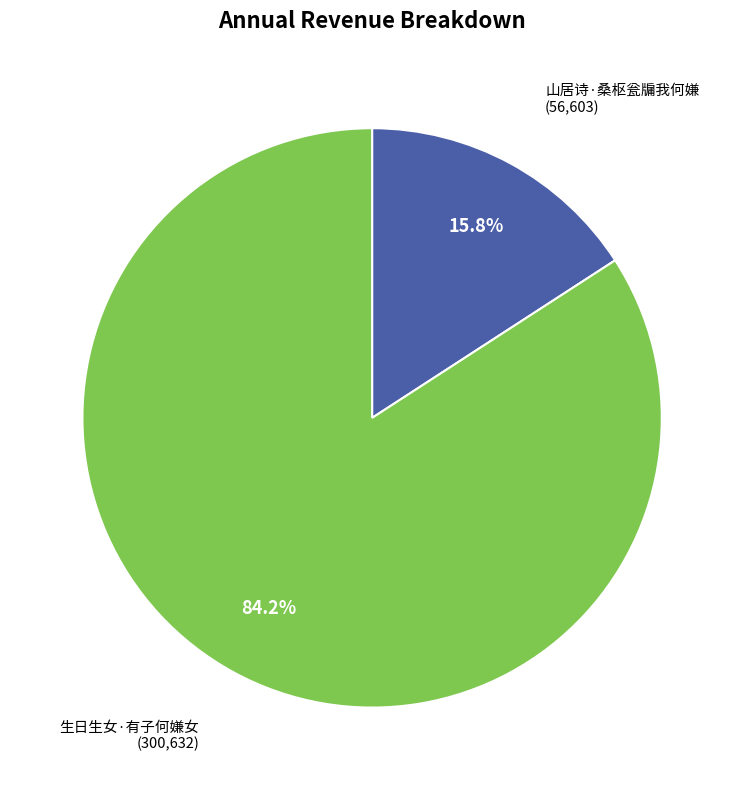

Count the number of slices in the pie.

2